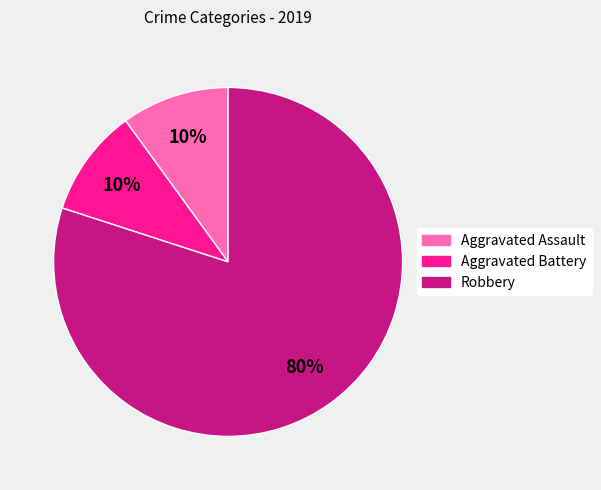

Which category has the biggest portion of the pie?

Robbery